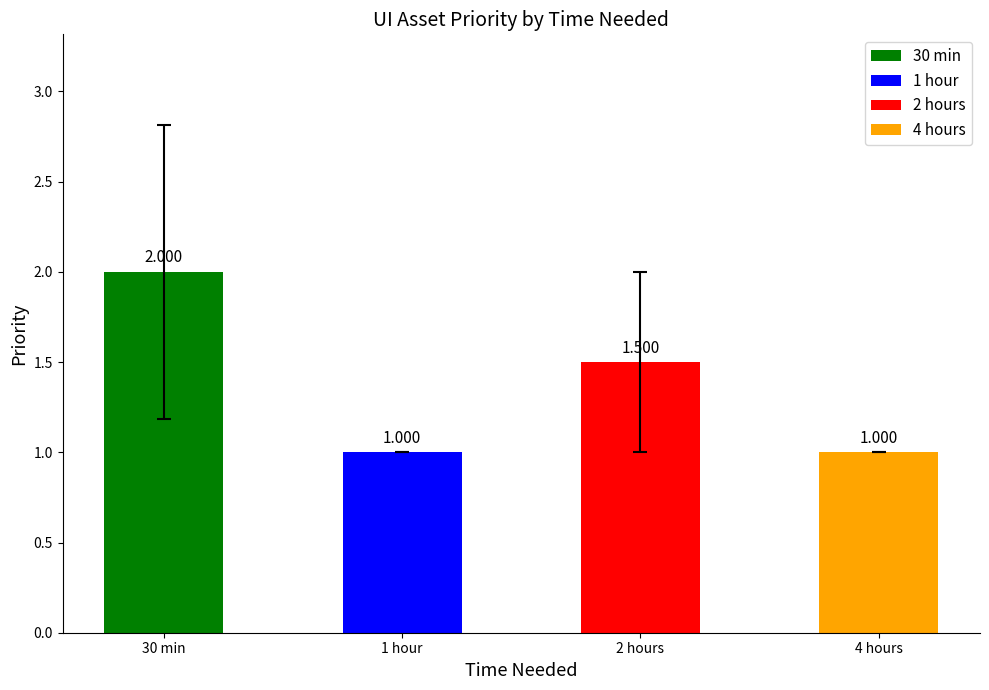

What is the label of the 1st bar from the right?

4 hours